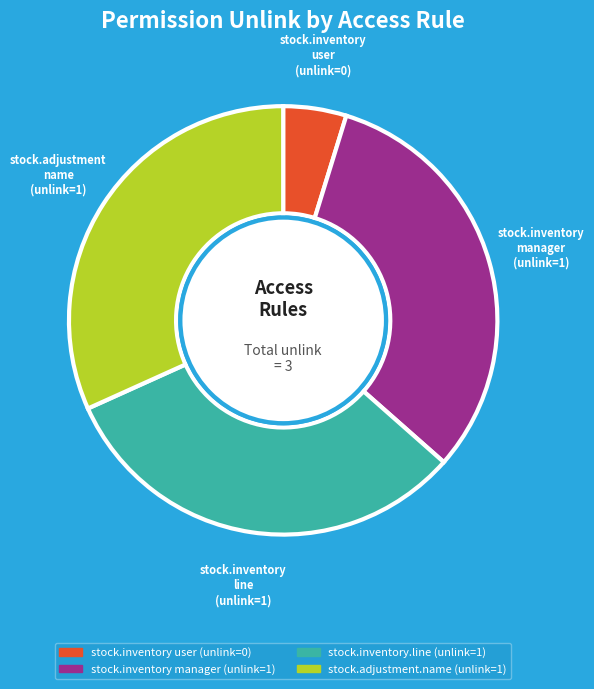

Is there a majority slice in this chart?

No